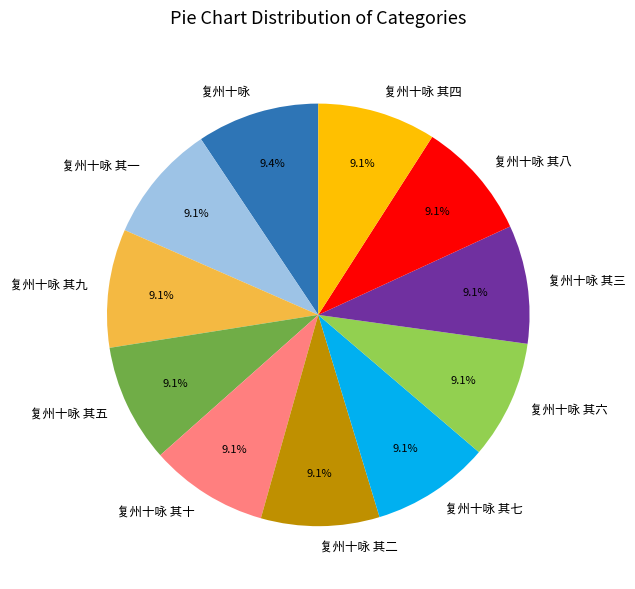

How many slices are in this pie chart?

11